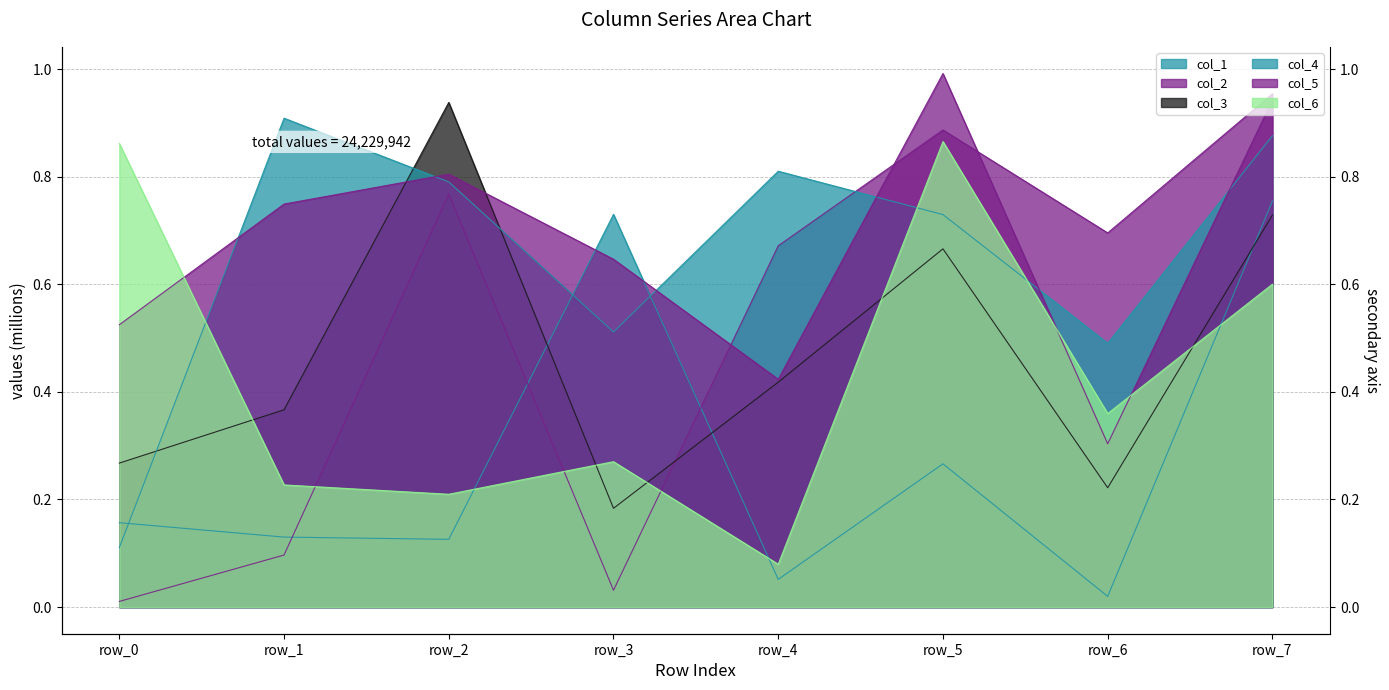

How many series are shown in this chart?

6